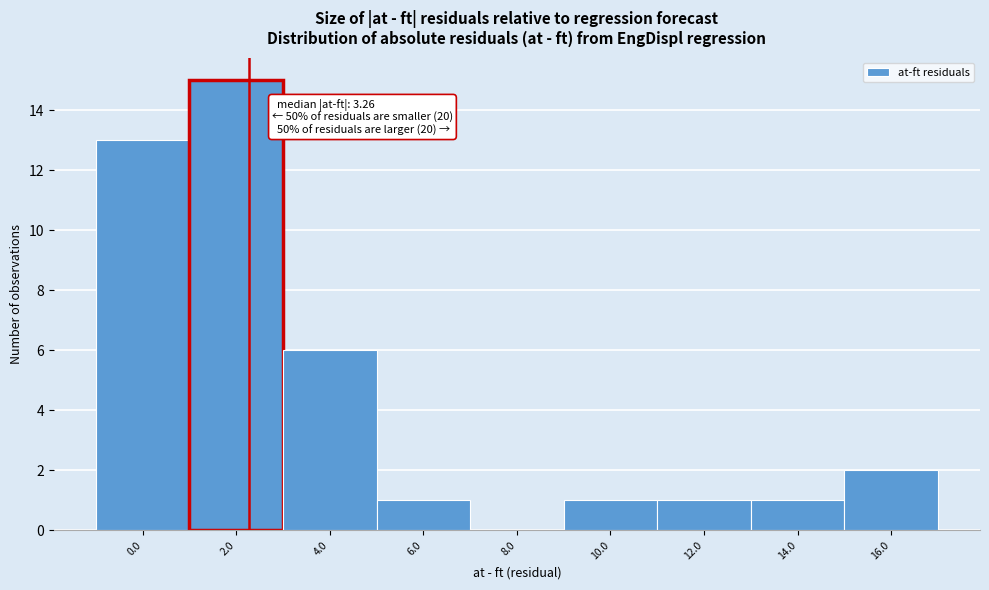

Reading left to right, transcribe all the data shown in this chart.

0.0=13	2.0=15	4.0=6	6.0=1	8.0=0	10.0=1	12.0=1	14.0=1	16.0=2